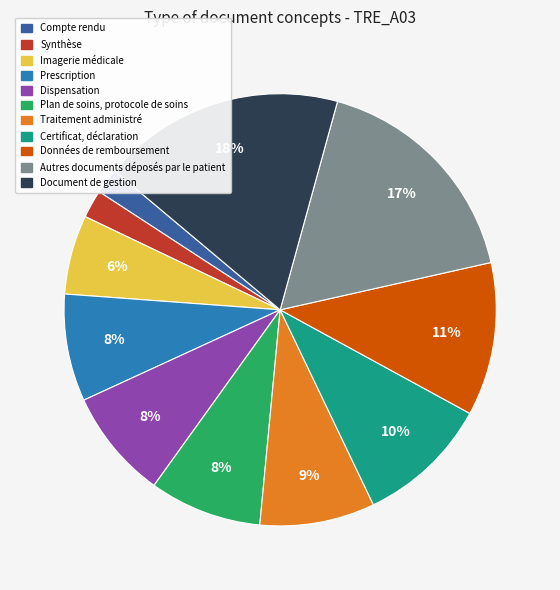

What is the ratio of the value at Certificat, déclaration to the value at Plan de soins, protocole de soins?

1.2